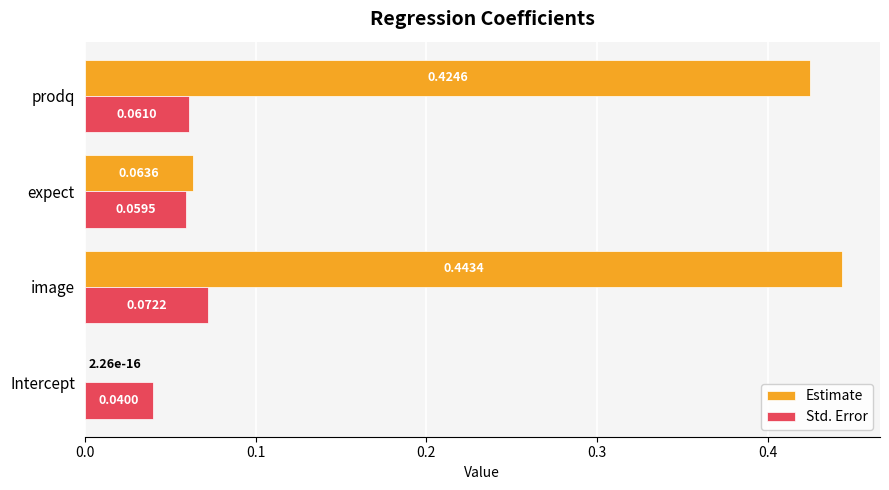

At which label does Std. Error reach its peak?

image